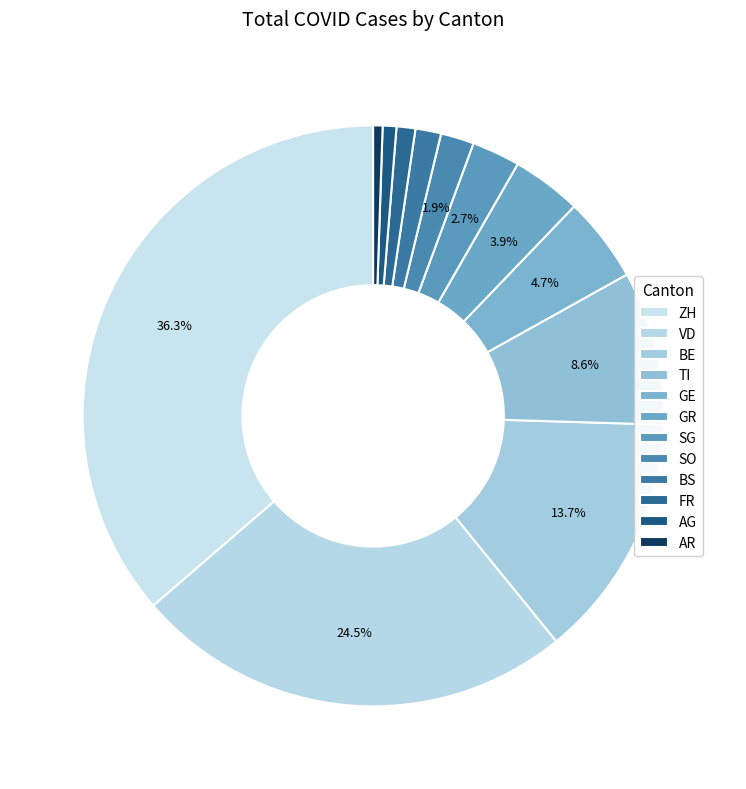

Does SG represent more than half of the total?

No